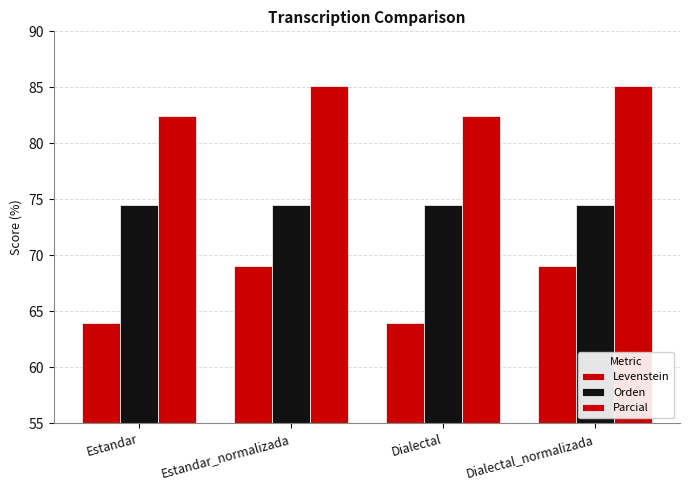

Reading left to right, transcribe all the data shown in this chart.

Levenstein: Estandar=63.9	Estandar_normalizada=69.1	Dialectal=63.9	Dialectal_normalizada=69.1
Orden: Estandar=74.5	Estandar_normalizada=74.5	Dialectal=74.5	Dialectal_normalizada=74.5
Parcial: Estandar=82.5	Estandar_normalizada=85.1	Dialectal=82.5	Dialectal_normalizada=85.1